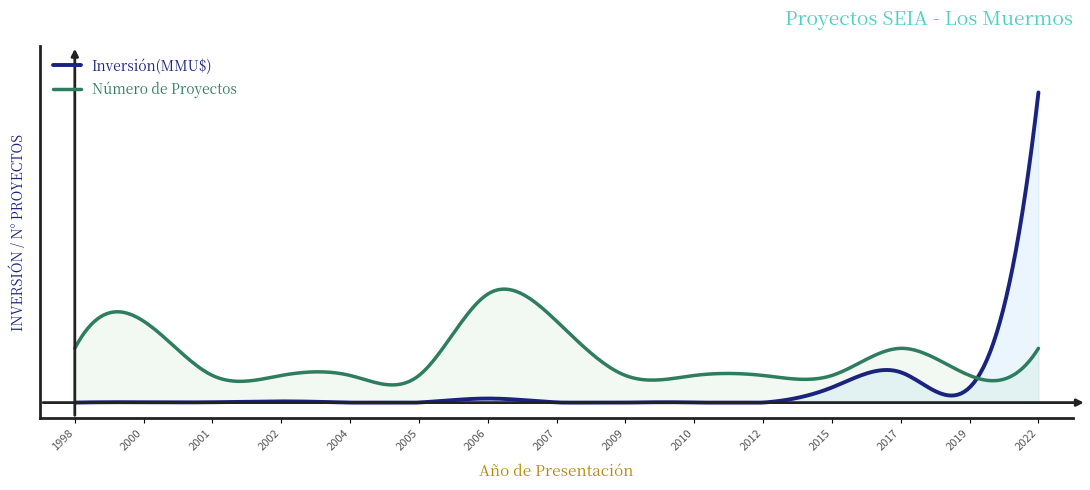

Which label corresponds to the largest value in the chart?

2022